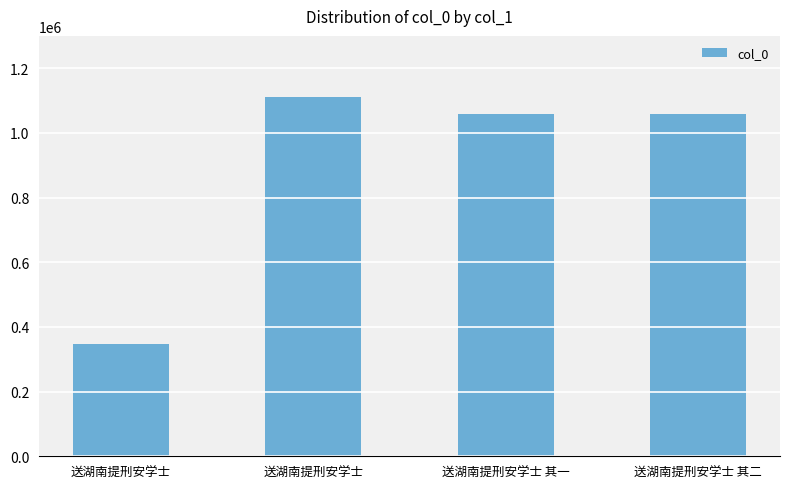

Rank the categories by value from highest to lowest.

送湖南提刑安学士, 送湖南提刑安学士 其二, 送湖南提刑安学士 其一, 送湖南提刑安学士